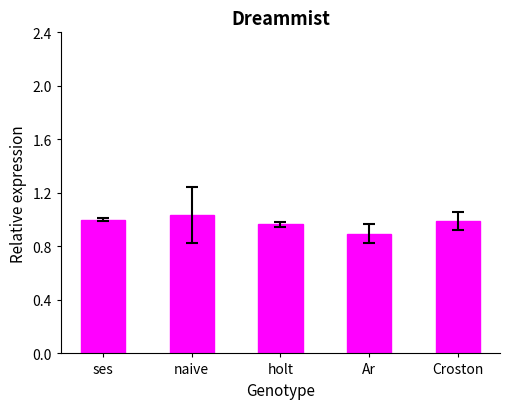

What is the difference between the maximum and minimum values?

0.1